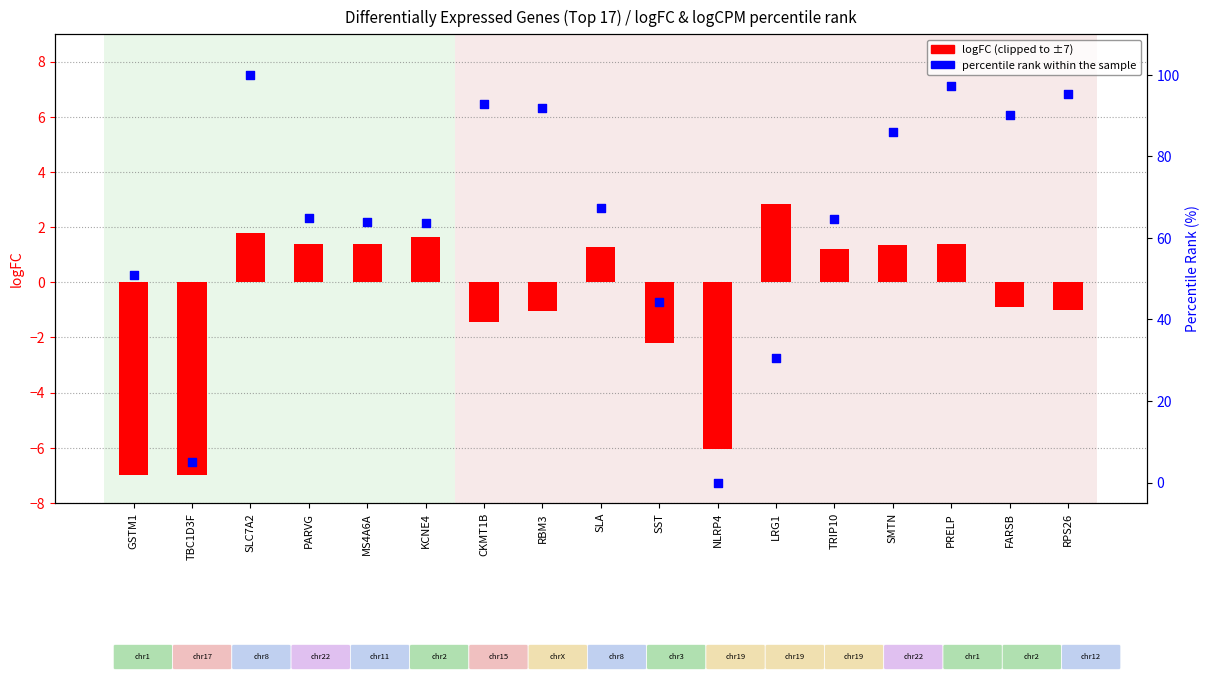

Which series reaches the maximum Y coordinate?

percentile rank within the sample